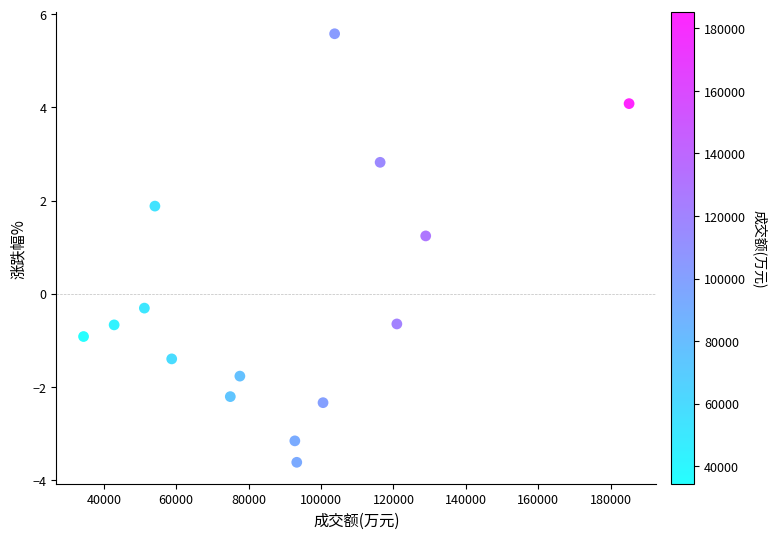

What is the range of Y values (max minus min)?

9.2